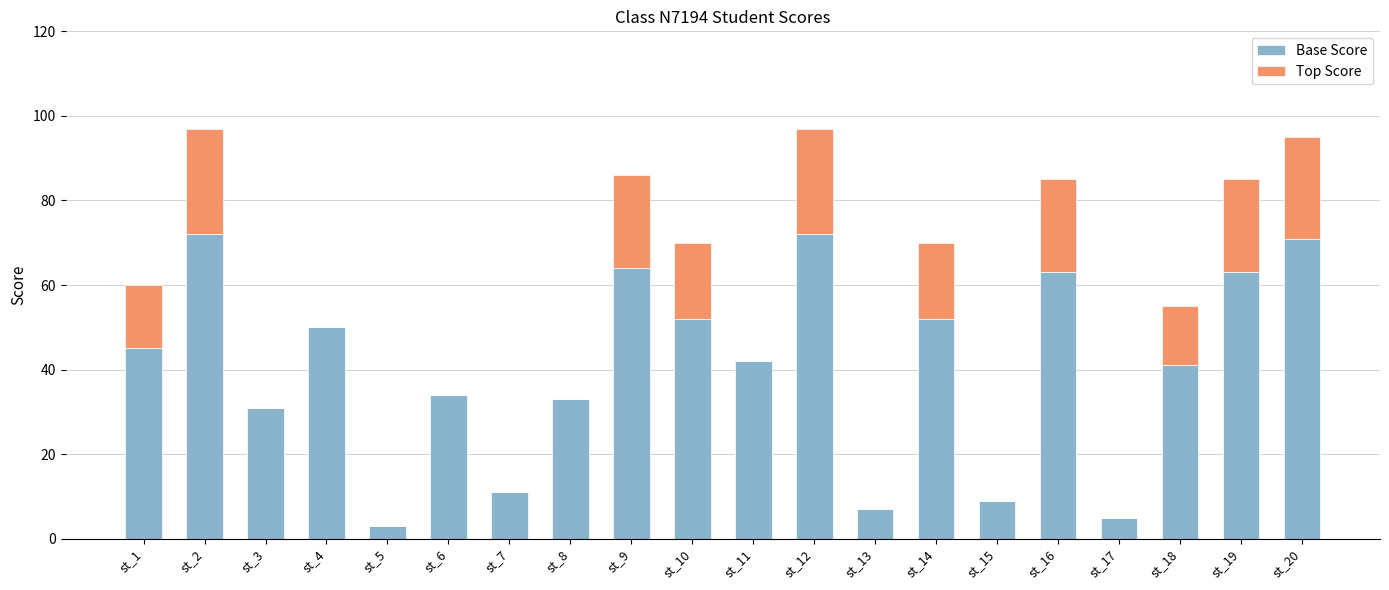

The value of Base Score at st_4 is 29. True or false?

False